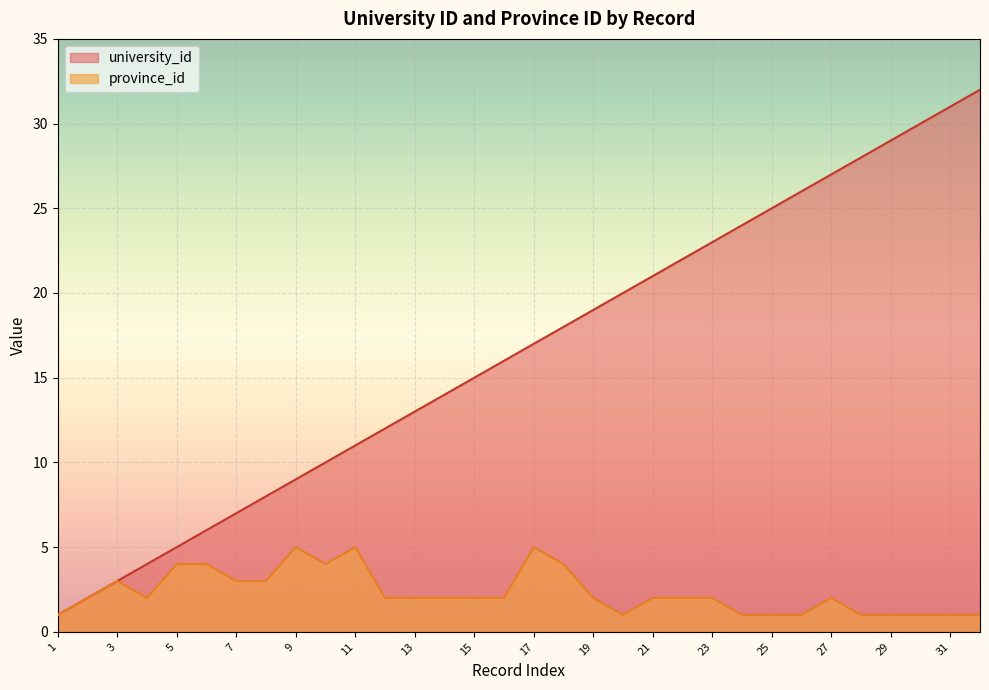

How many lines are shown in the chart?

2